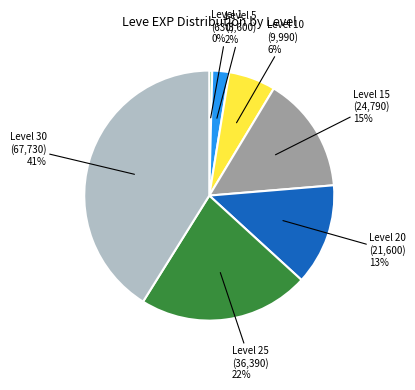

Is there a majority slice in this chart?

No